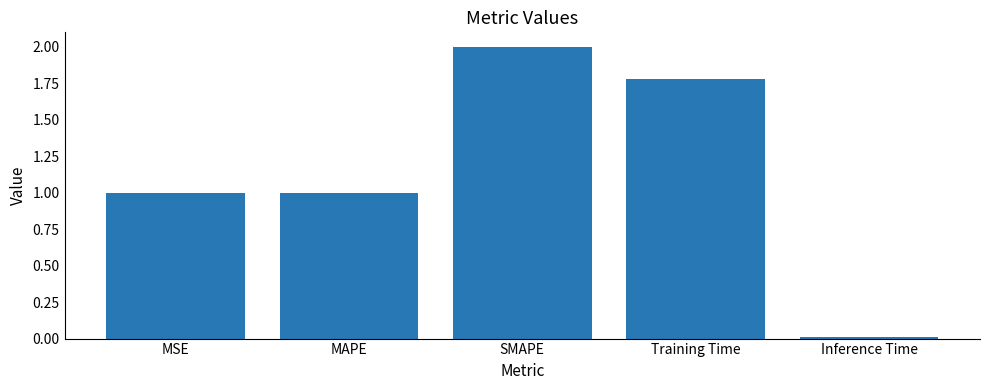

Which label corresponds to the largest value in the chart?

SMAPE